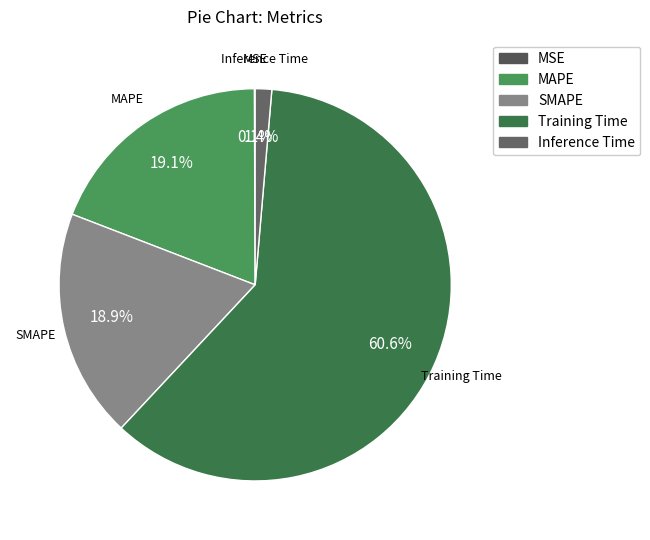

Which has a higher value, Training Time or MAPE?

Training Time